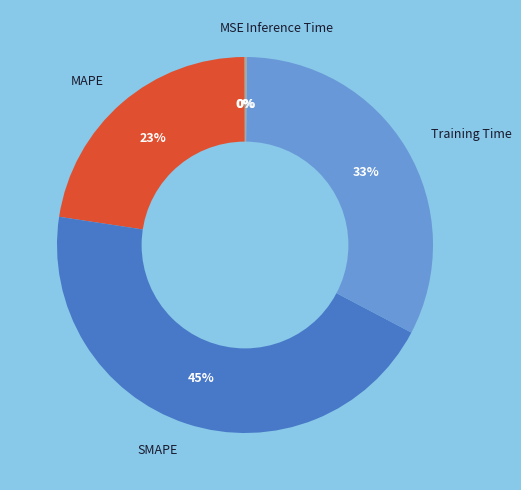

What percentage is the Training Time slice, to the nearest percent?

33%